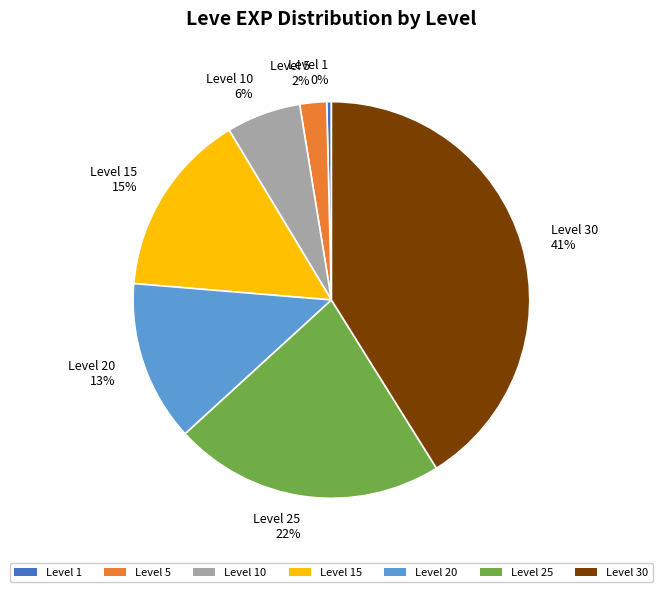

Does Level 10 represent more than half of the total?

No